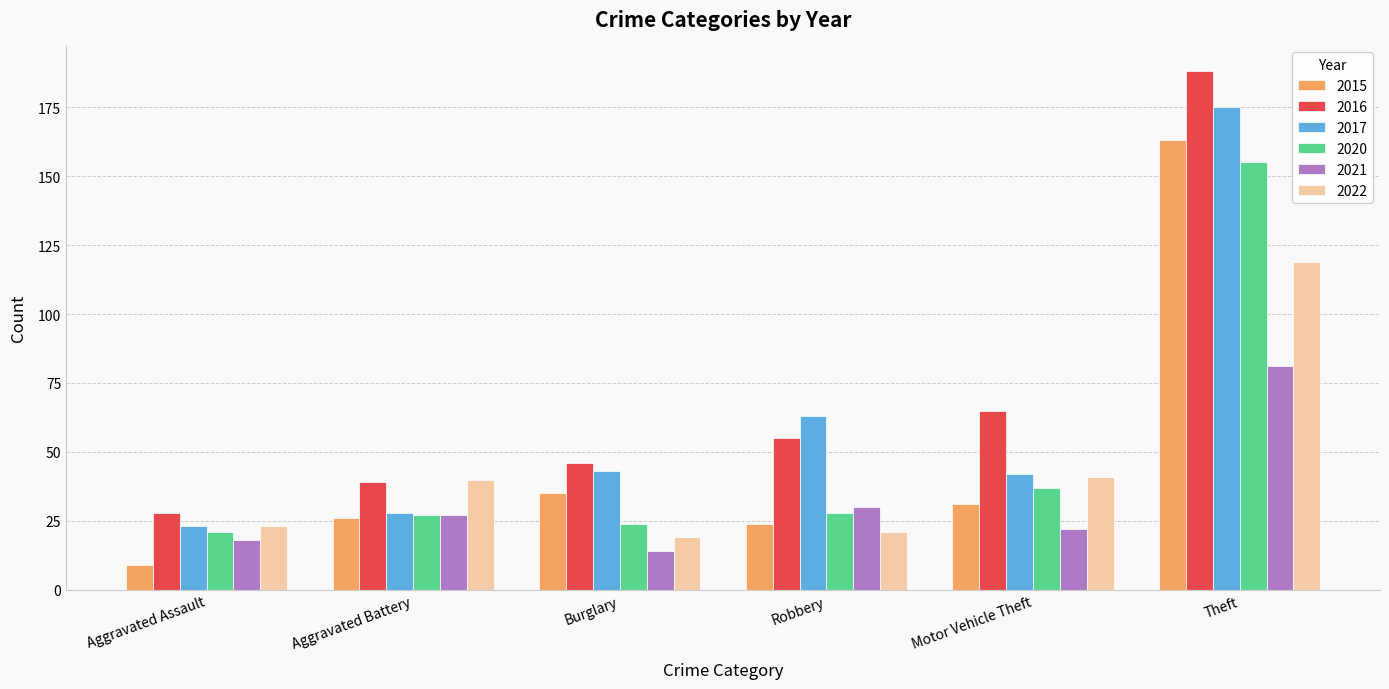

What is the difference between the maximum and second lowest values in the 2016 series?

149